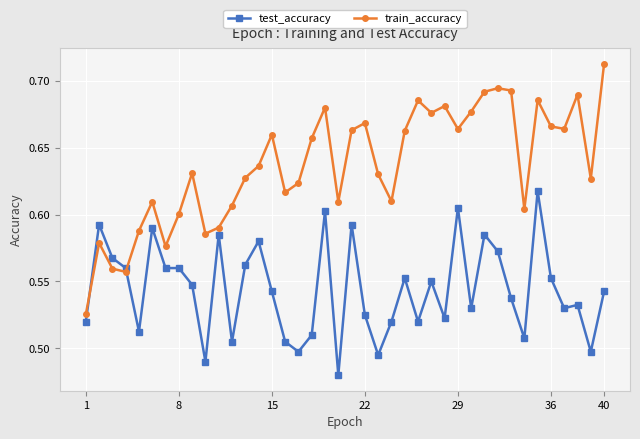

How many intersections are there between test_accuracy and train_accuracy?

2